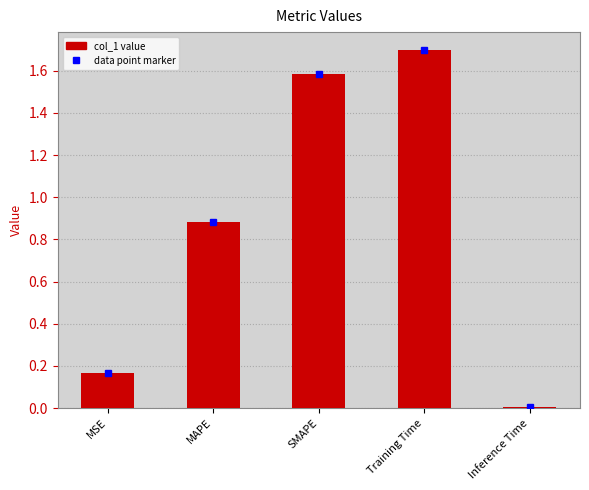

At which label is the value closest to 0?

Inference Time